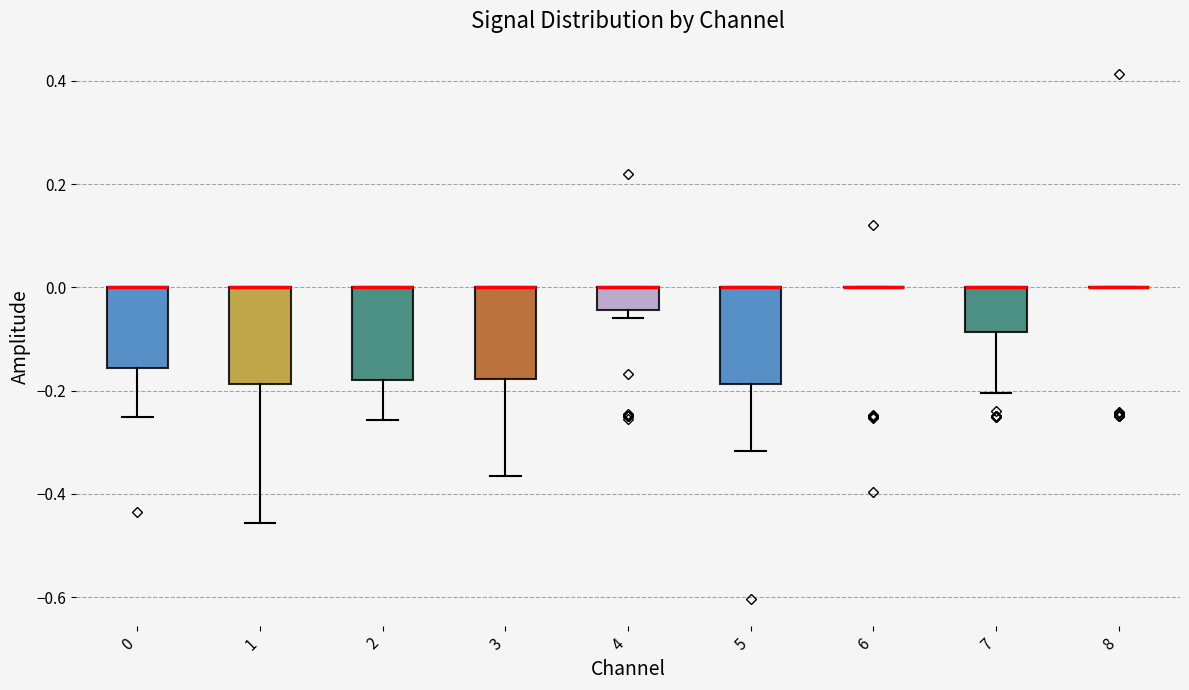

Reading left to right, transcribe this box plot: for each box, give where its median line is, the range the box spans, and where its two whiskers end, as read against the y-axis. The values are not printed on the chart, so give them approximately, as read against the axis.

0: median 0.00 (drawn on the box's upper edge), box -0.16 to 0.00, whiskers -0.26 to 0.00
1: median 0.00 (drawn on the box's upper edge), box -0.18 to 0.00, whiskers -0.46 to 0.00
2: median 0.00 (drawn on the box's upper edge), box -0.18 to 0.00, whiskers -0.26 to 0.00
3: median 0.00 (drawn on the box's upper edge), box -0.18 to 0.00, whiskers -0.36 to 0.00
4: median 0.00 (drawn on the box's upper edge), box -0.04 to 0.00, whiskers -0.06 to 0.00
5: median 0.00 (drawn on the box's upper edge), box -0.18 to 0.00, whiskers -0.32 to 0.00
6: box collapsed to a line at 0.00, whiskers 0.00 to 0.00
7: median 0.00 (drawn on the box's upper edge), box -0.08 to 0.00, whiskers -0.20 to 0.00
8: box collapsed to a line at 0.00, whiskers 0.00 to 0.00